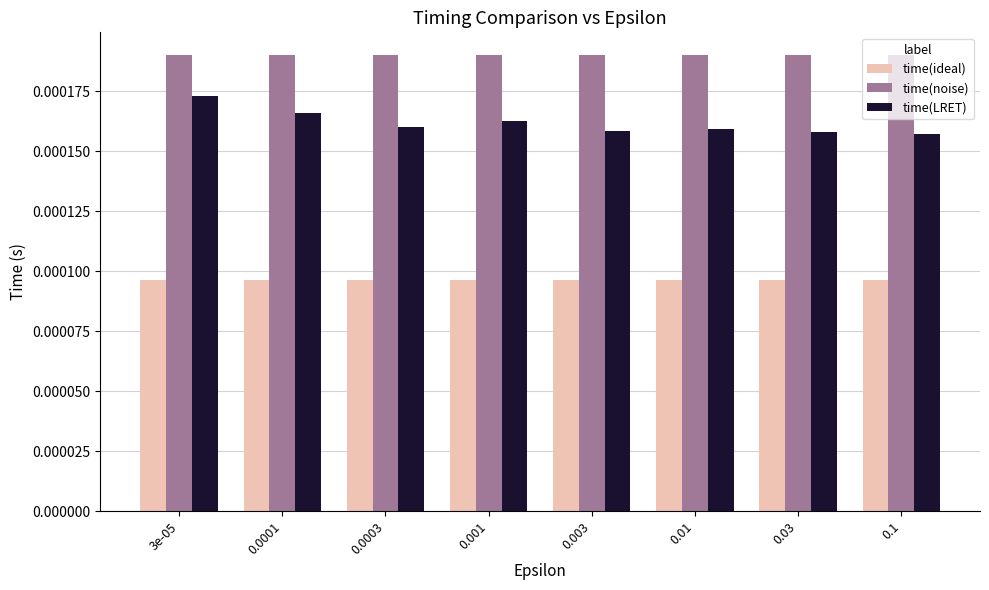

Which series has the largest range (max minus min)?

time(LRET)